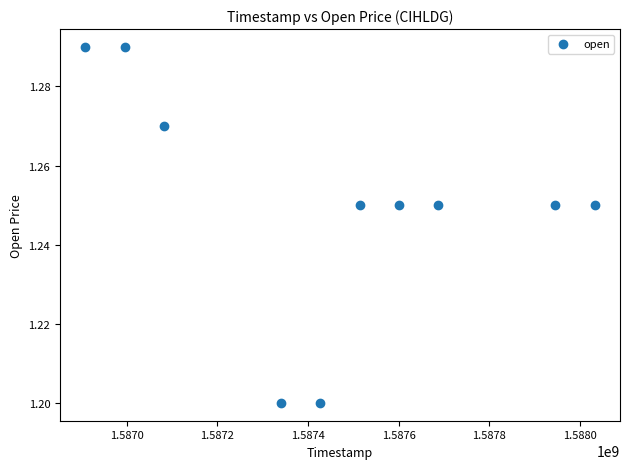

What is the average X value?

1587453120.0